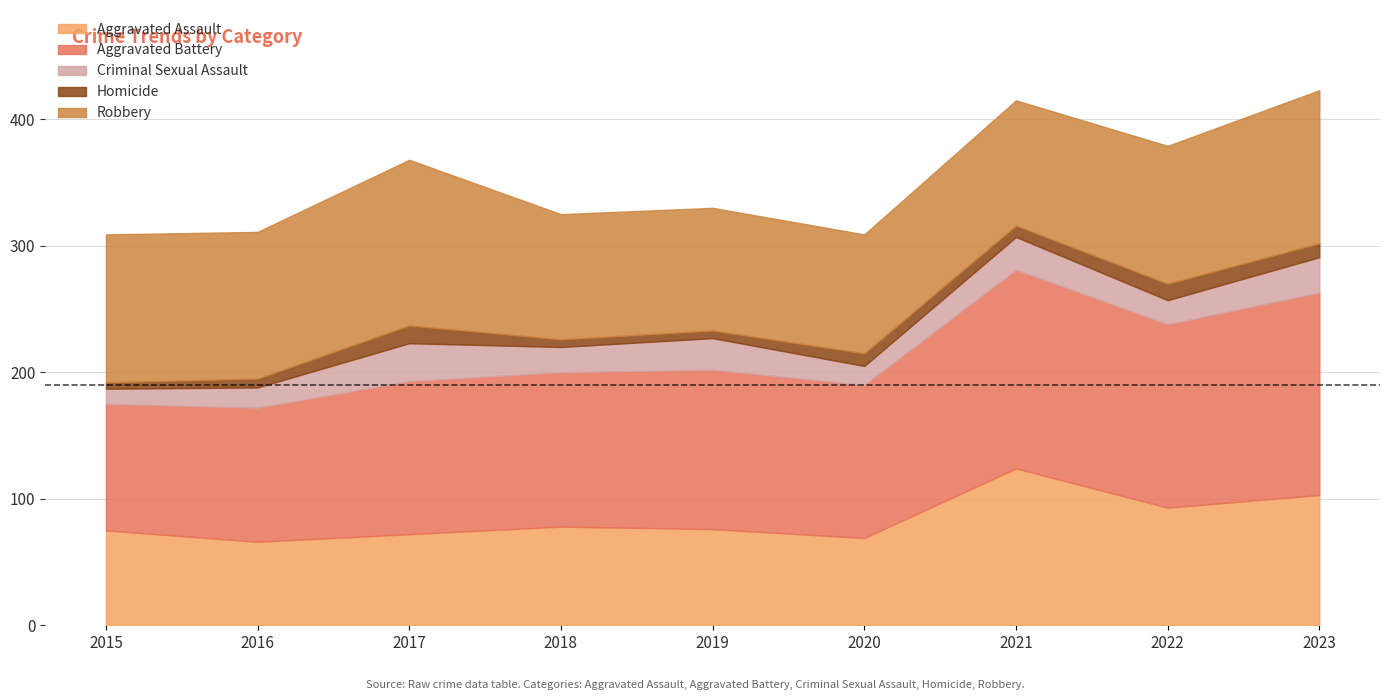

Reading left to right, transcribe all the data shown in this chart.

Aggravated Assault: 75	66	72	78	76	69	124	93	103
Aggravated Battery: 100	106	121	122	126	121	157	145	160
Criminal Sexual Assault: 12	16	30	20	25	15	26	19	28
Homicide: 5	7	14	6	6	10	9	13	11
Robbery: 117	116	131	99	97	94	99	109	121